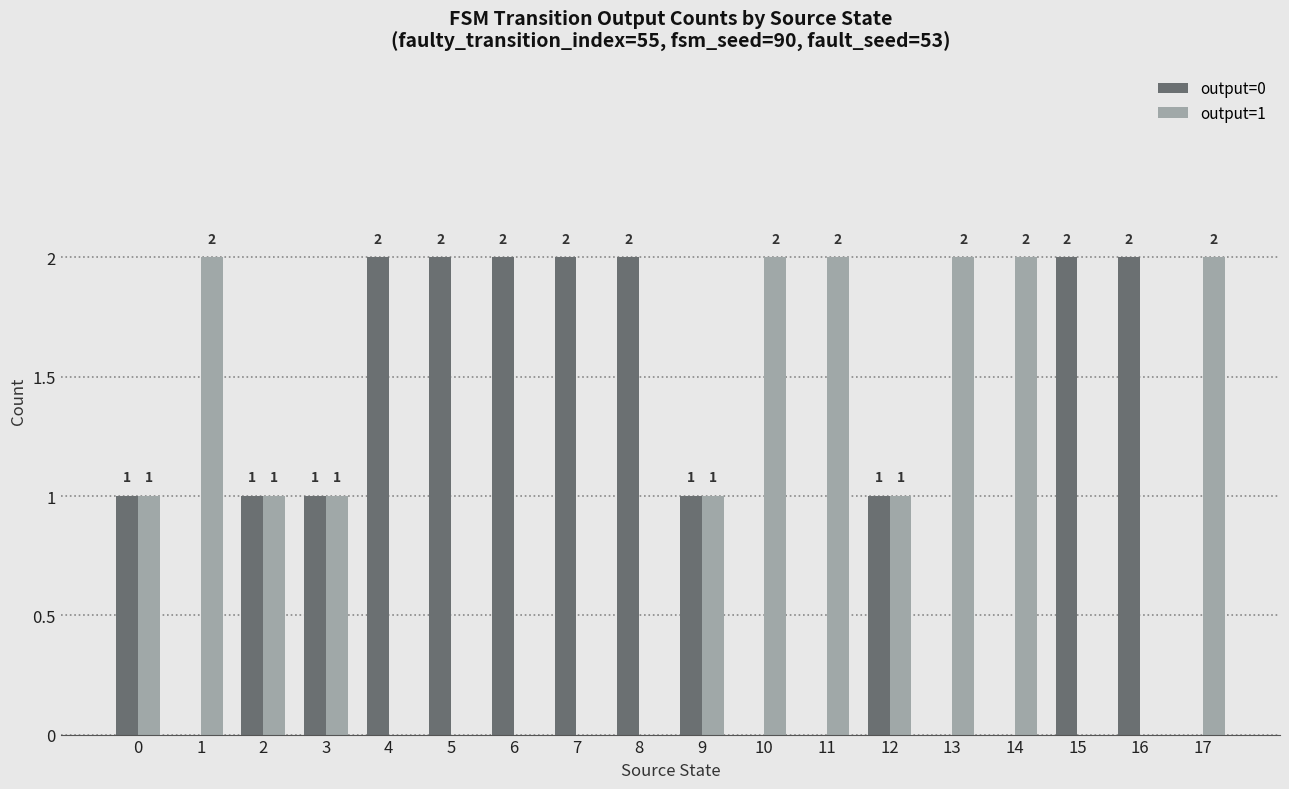

What is the approximate value of output=1 at 0?

1